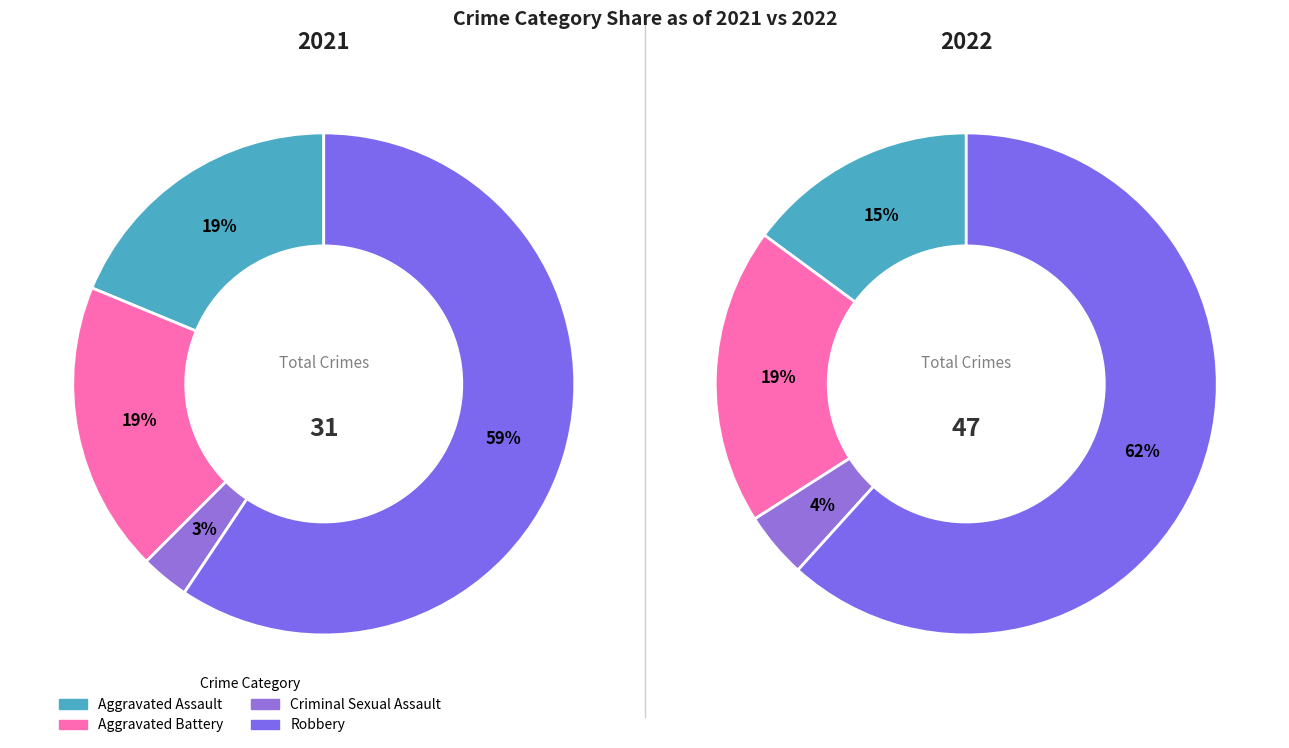

Is it true that values_2022 is 19% of the pie?

True